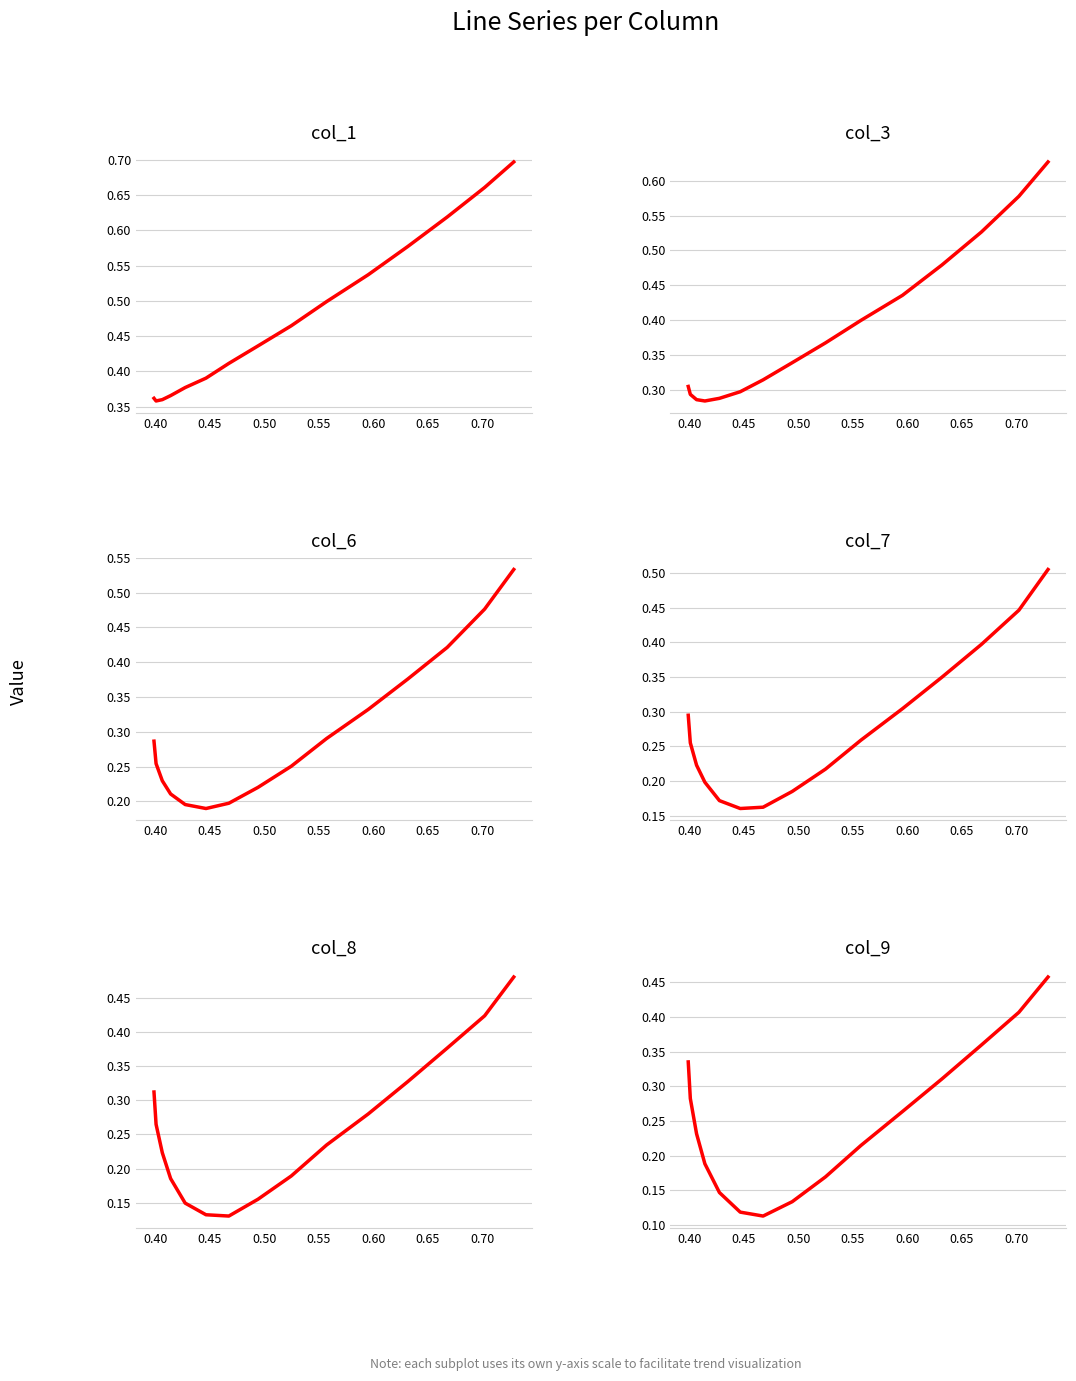

True or false: col_1 and col_9 cross at least once.

False